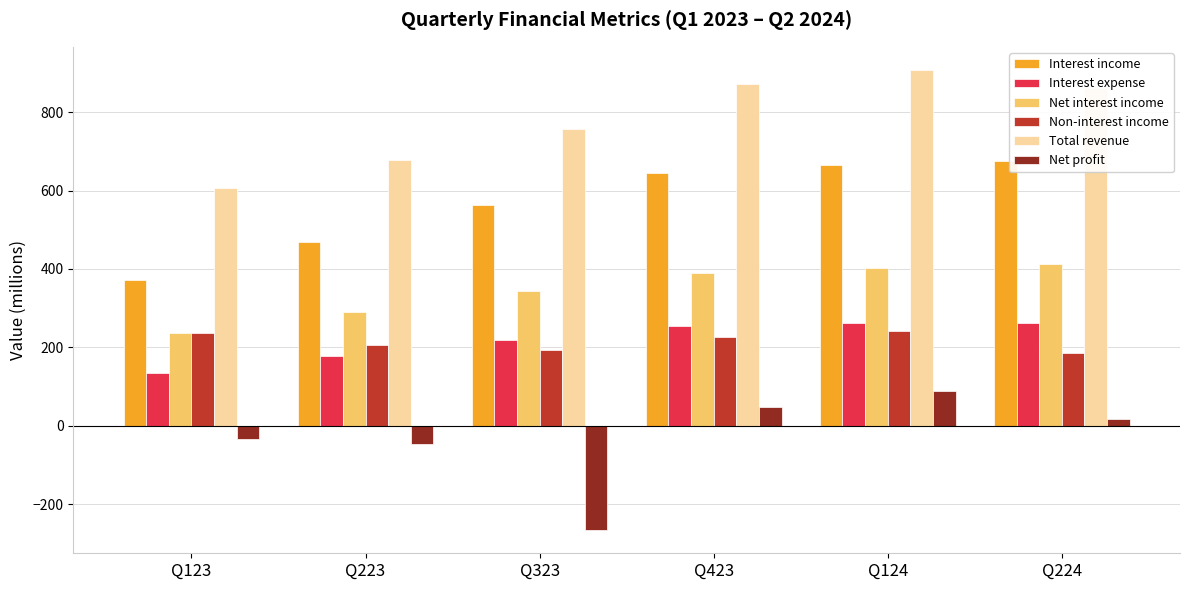

The Non-interest income series shows 192.2 at Q323. True or false?

True